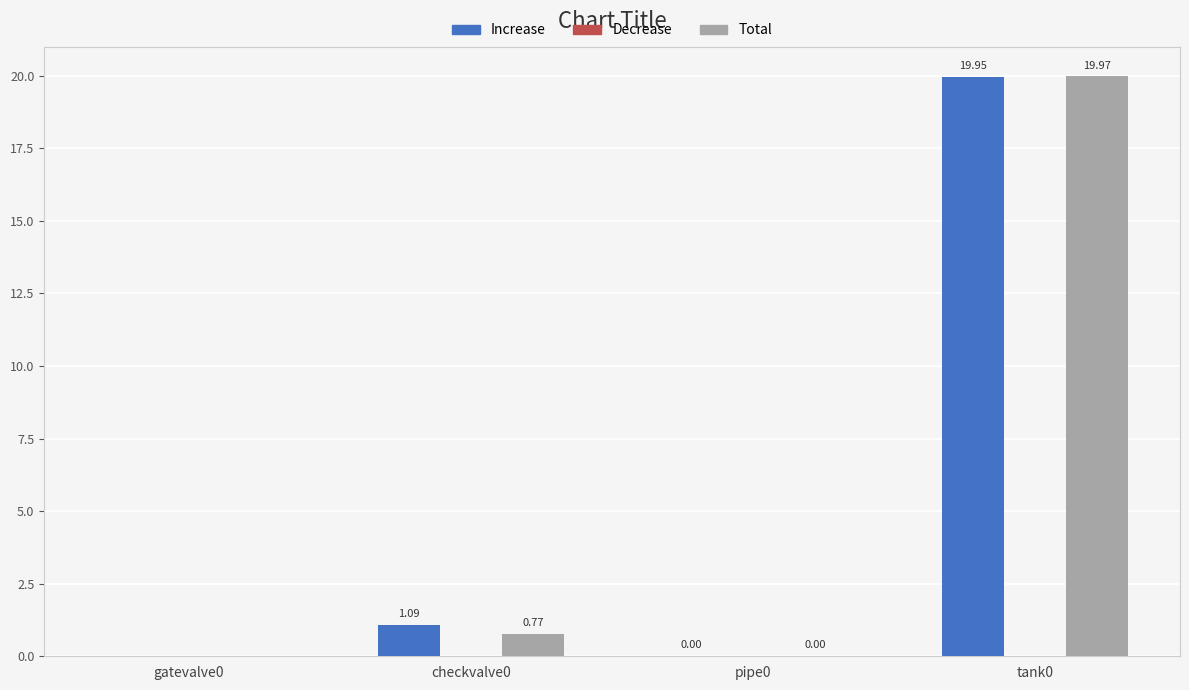

What is the sum of all Total values?

20.7